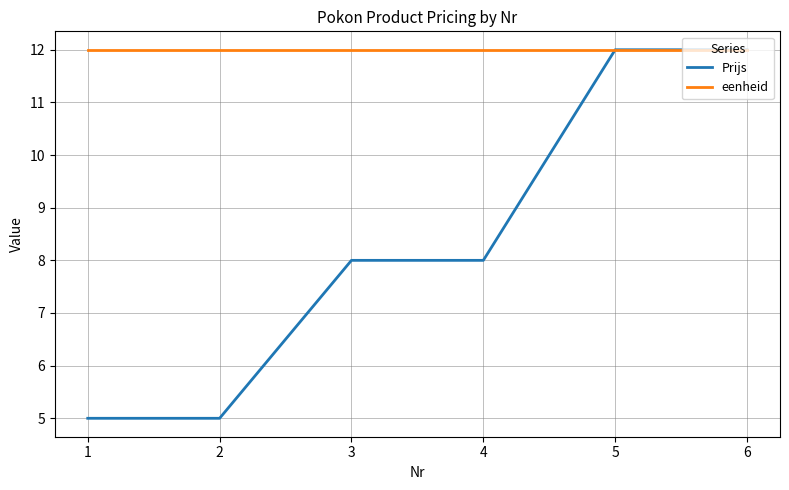

Reading left to right, list all the values displayed in this chart.

Prijs: 5	5	8	8	12	12
eenheid: 12	12	12	12	12	12